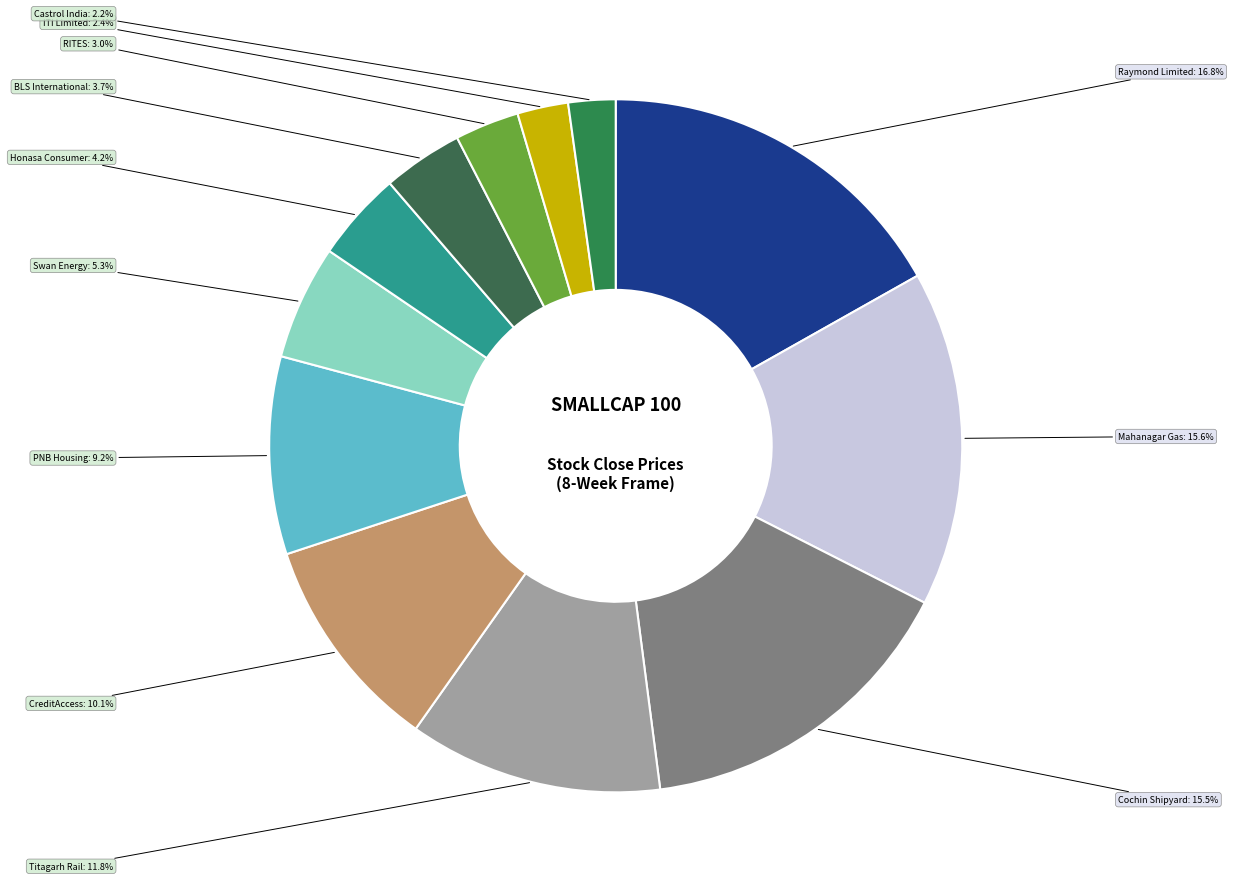

What is the largest slice in the pie chart?

Raymond Limited